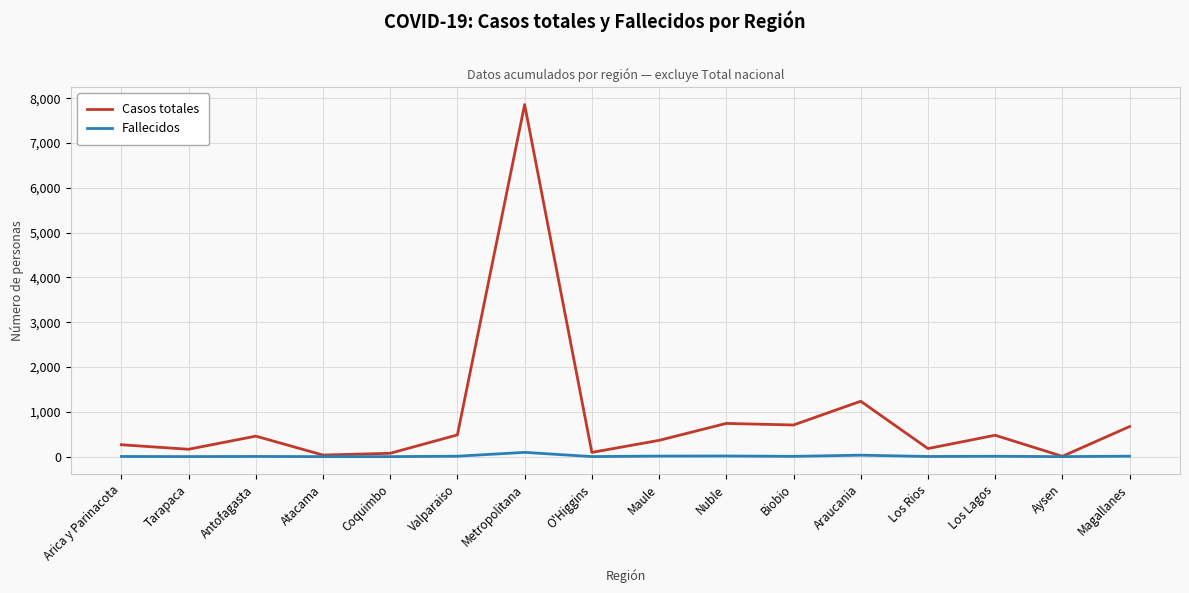

What is the difference between the maximum and minimum values in the Fallecidos series?

95